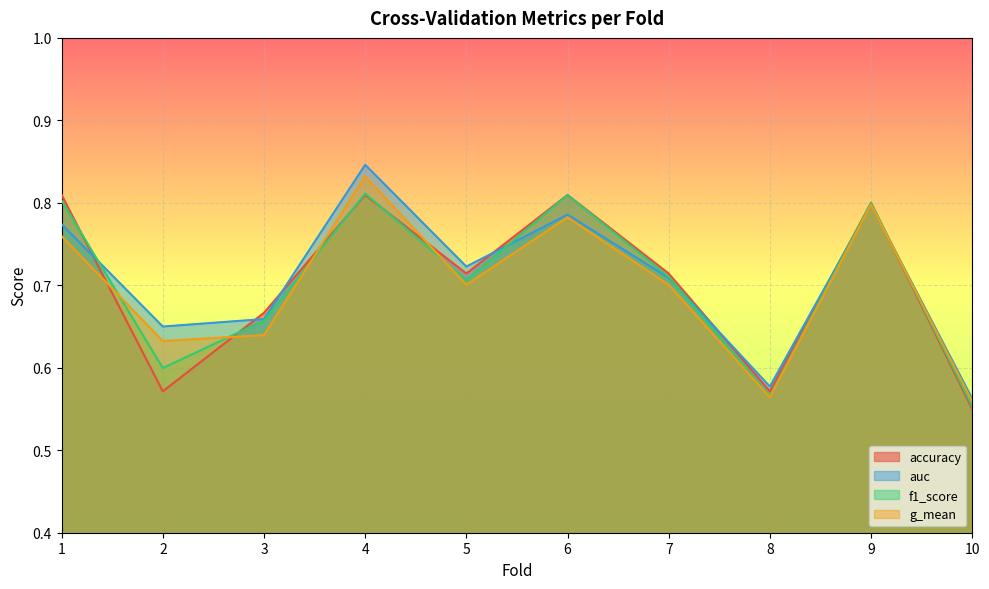

Where do g_mean and accuracy first cross each other?

1 and 2